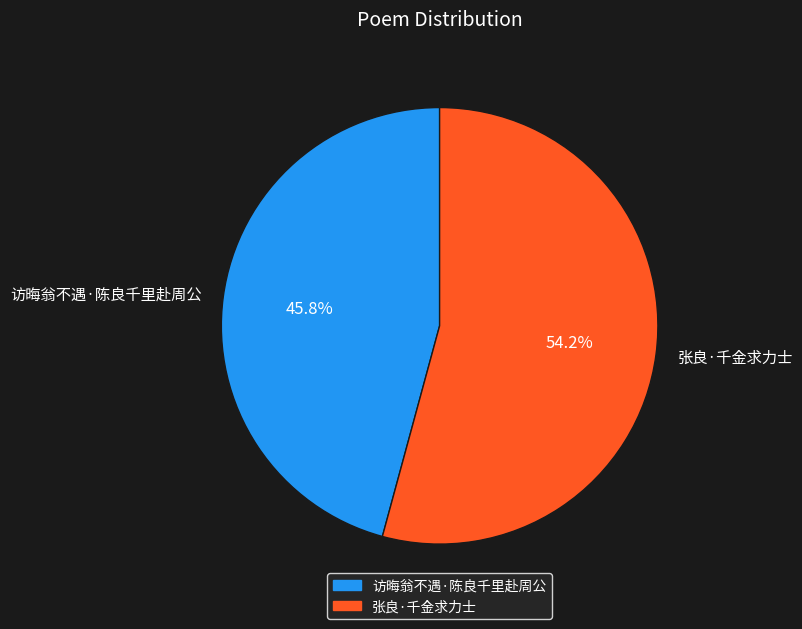

Which category has the smallest portion of the pie?

访晦翁不遇·陈良千里赴周公